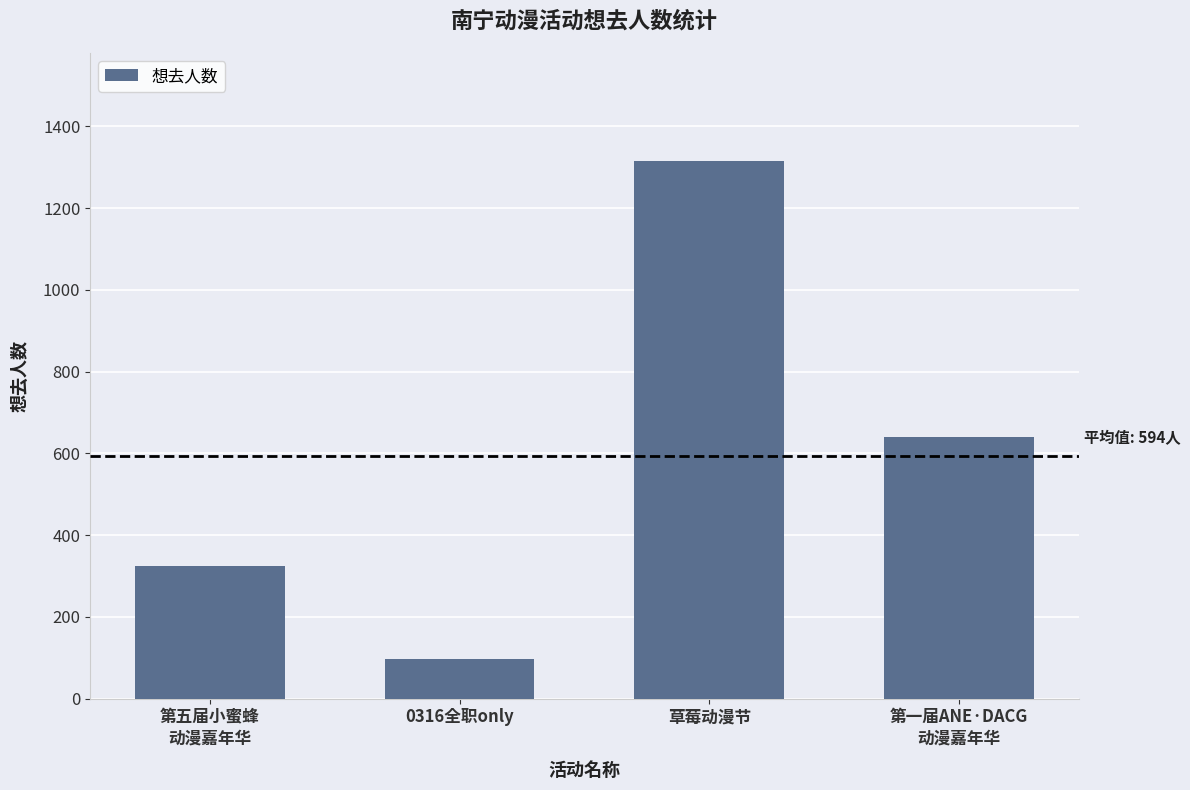

What is the label of the 3rd bar from the left?

草莓动漫节